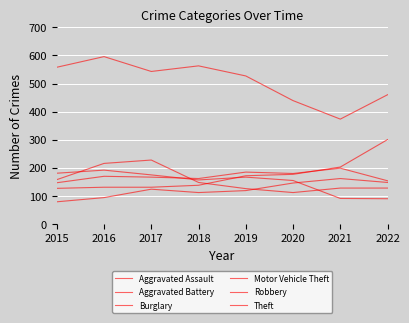

How many lines are shown in the chart?

6